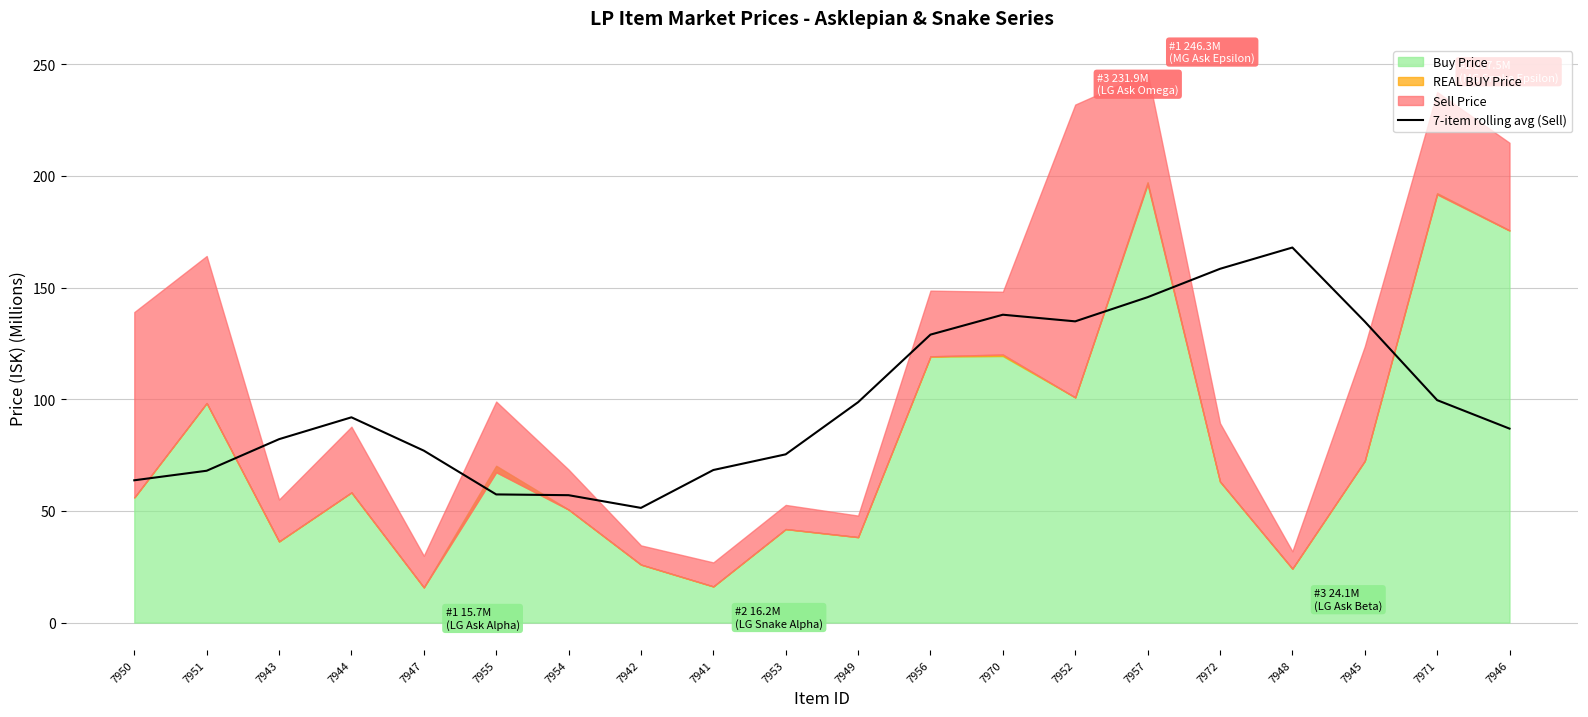

The chart shows a value of 75.3 at 7953. True or false?

True